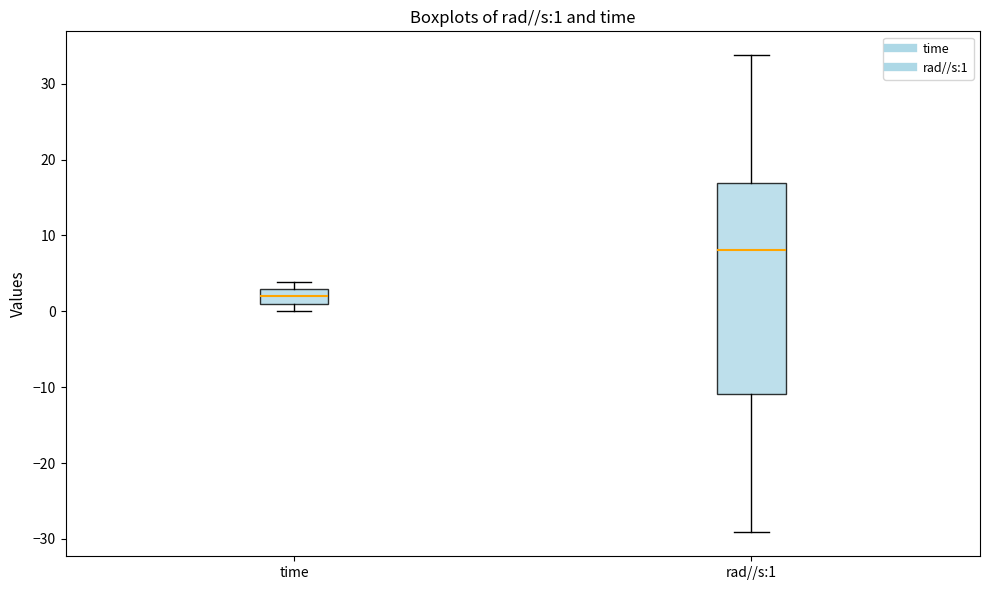

Which box has the highest median line?

rad//s:1